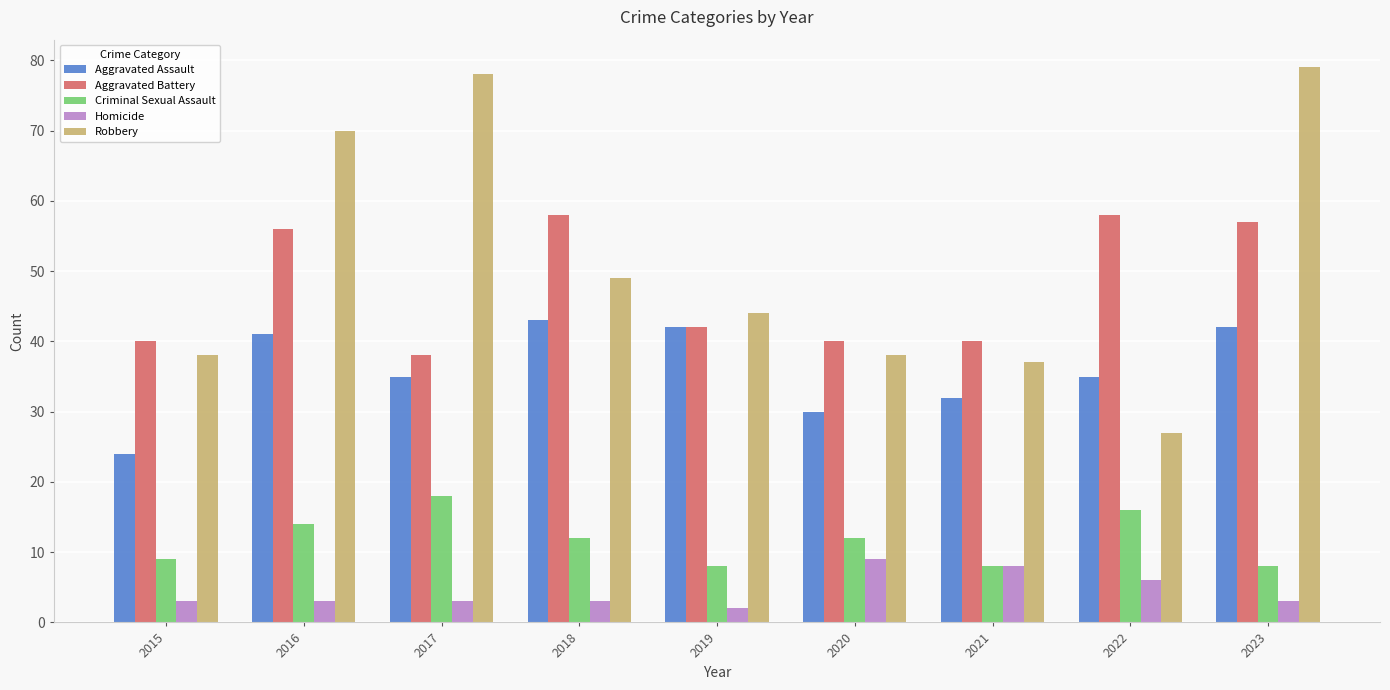

Which label corresponds to the largest value in the chart?

2023